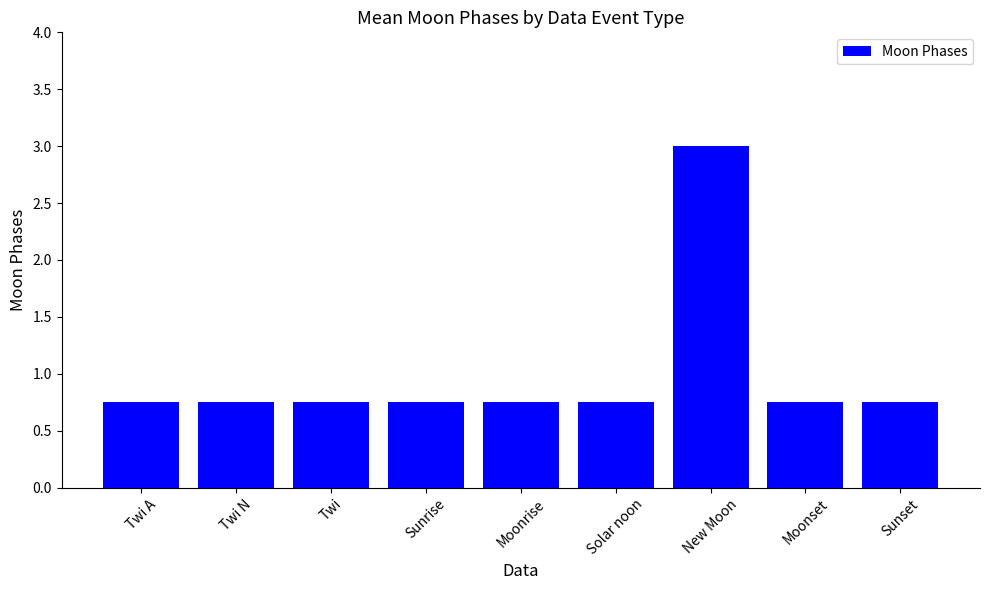

True or false: the data shows 1.3 at Moonrise.

False